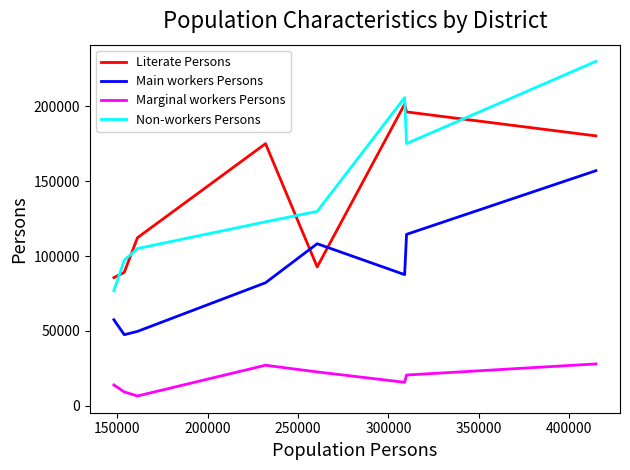

True or false: Non-workers Persons and Marginal workers Persons cross at least once.

False